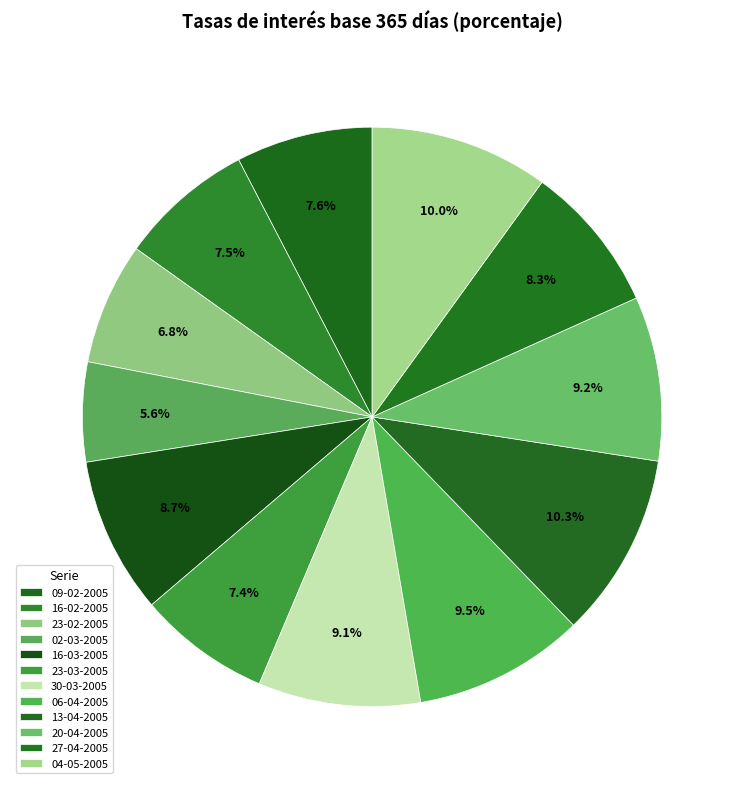

To the nearest percent, what percentage of the pie is 20-04-2005?

9%